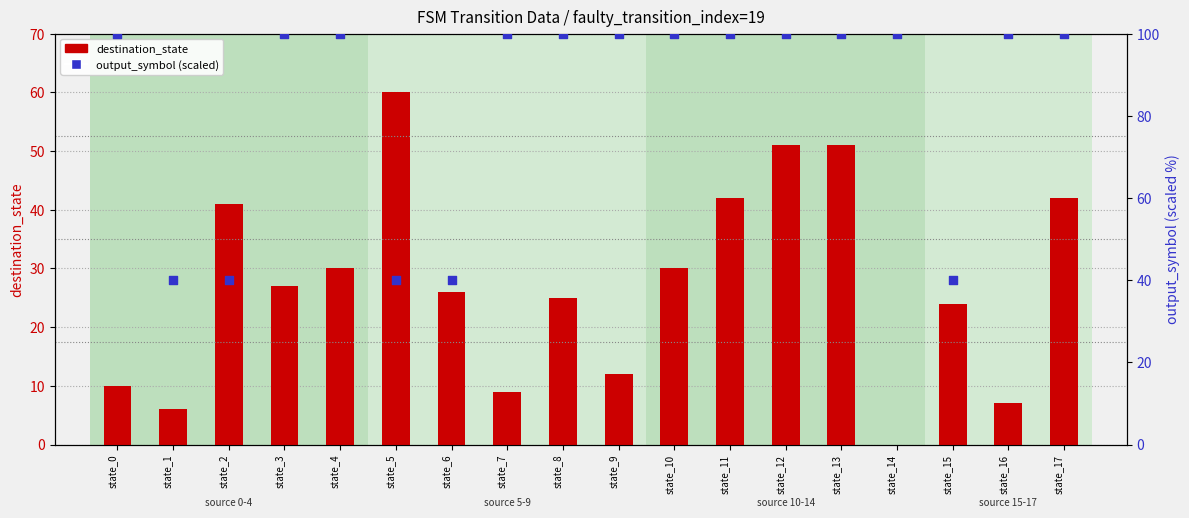

Which series has the largest total across all categories?

output_symbol (scaled)